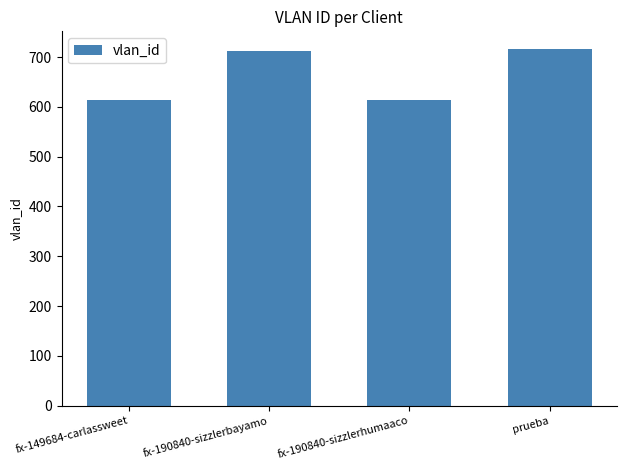

What is the label of the 2nd bar from the right?

fx-190840-sizzlerhumaaco